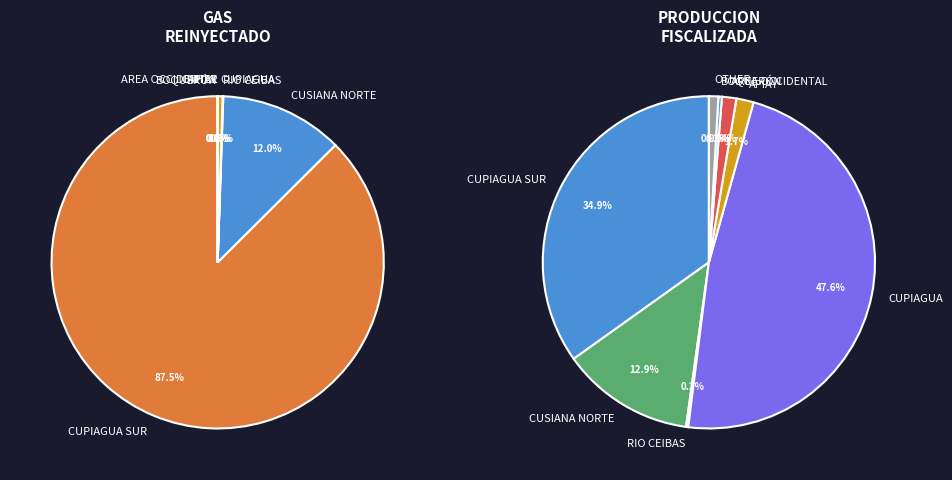

How many slices are in this pie chart?

8